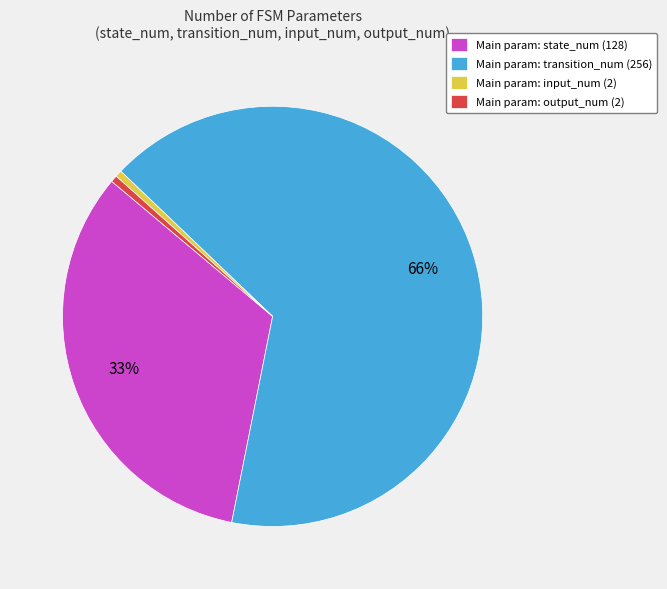

Which slice represents more than half of the pie?

Main param: transition_num (256)